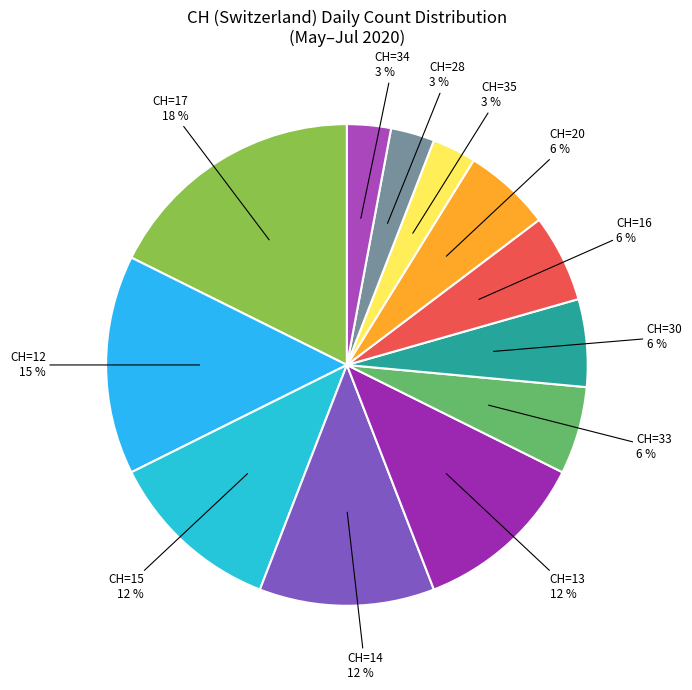

To the nearest percent, what is the average slice percentage?

8%